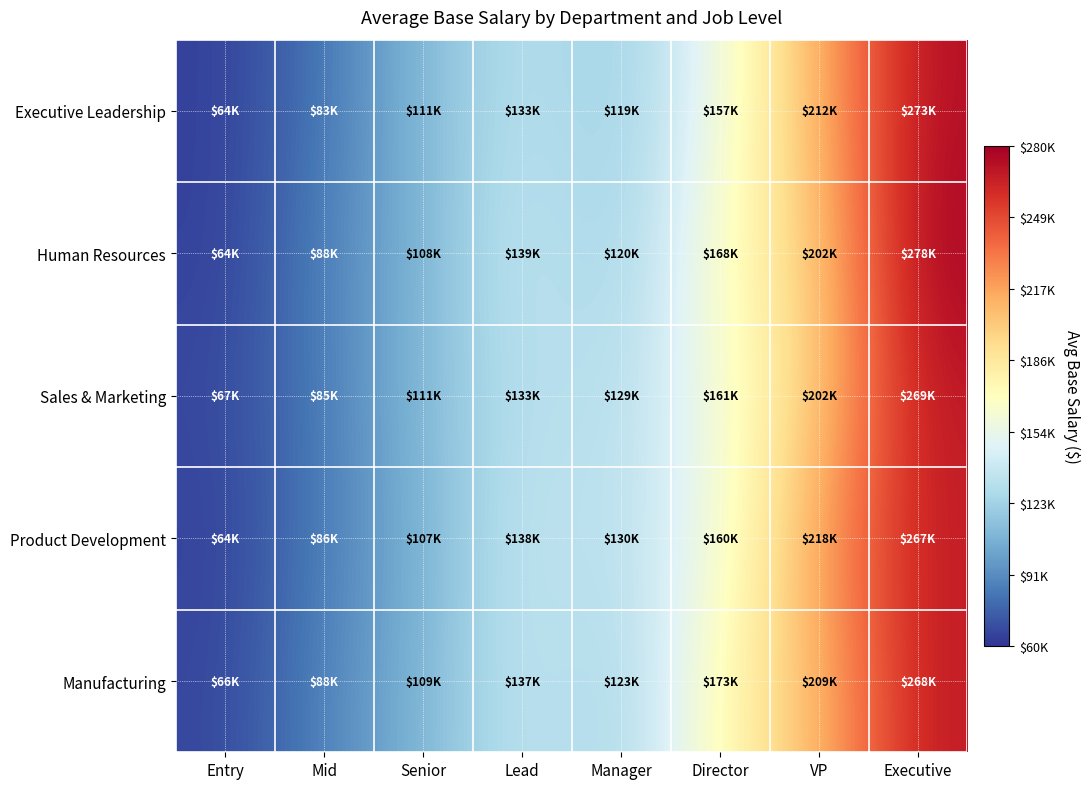

What is the total value across all series at Lead?

680330.5